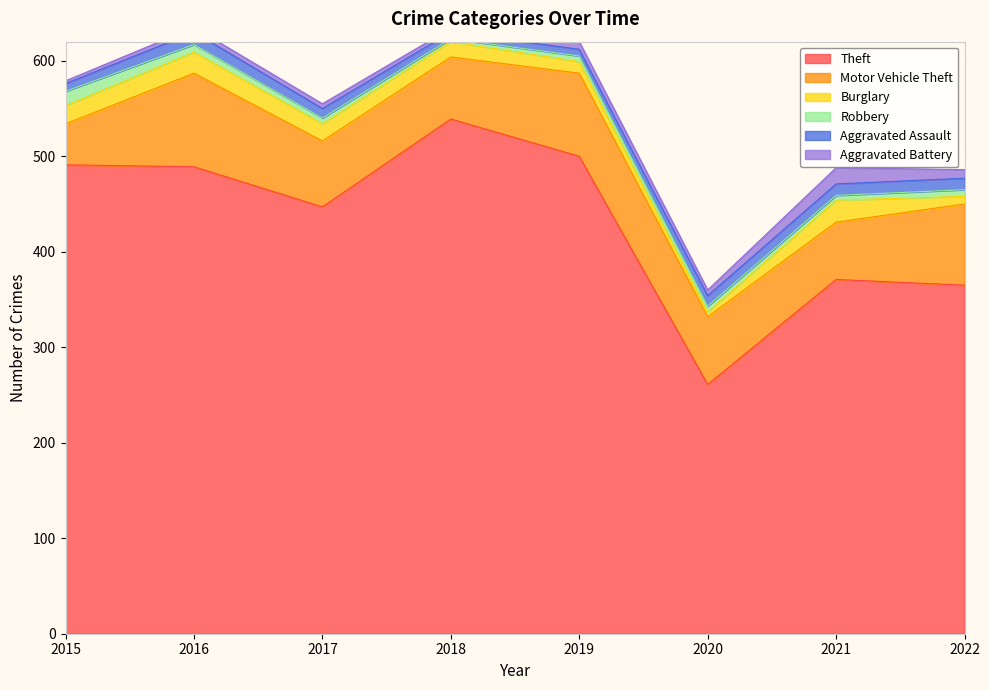

The Motor Vehicle Theft series shows 85 at 2022. True or false?

True